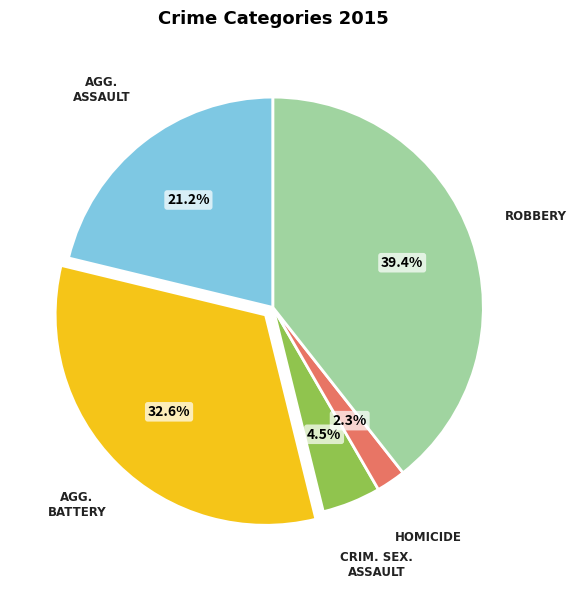

Is there any slice that represents more than half of the pie?

No